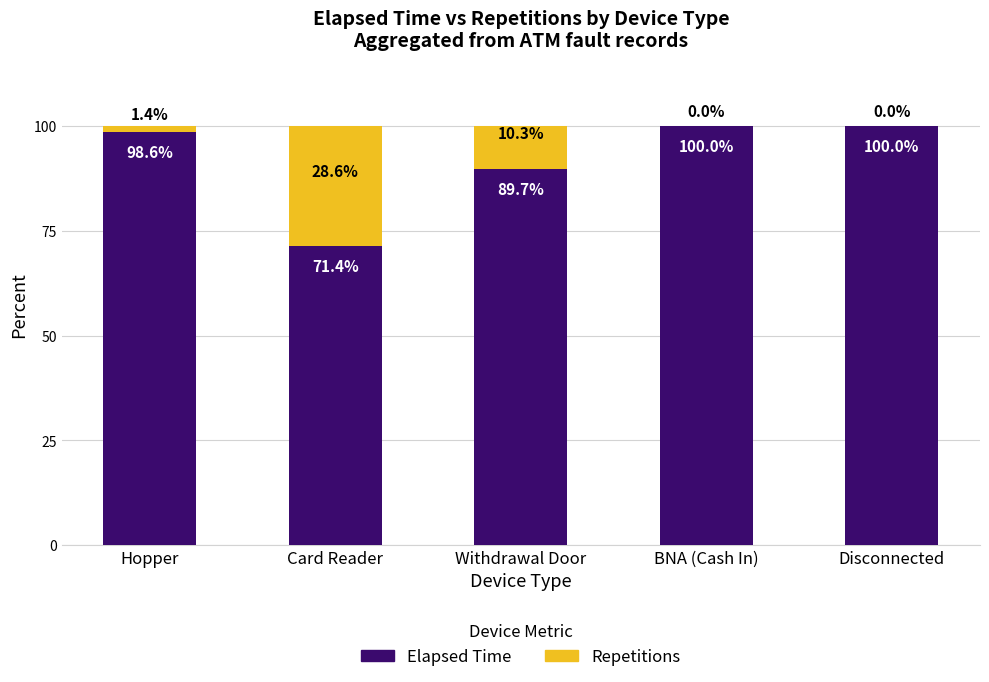

What is the highest value of the Elapsed Time series?

100.0